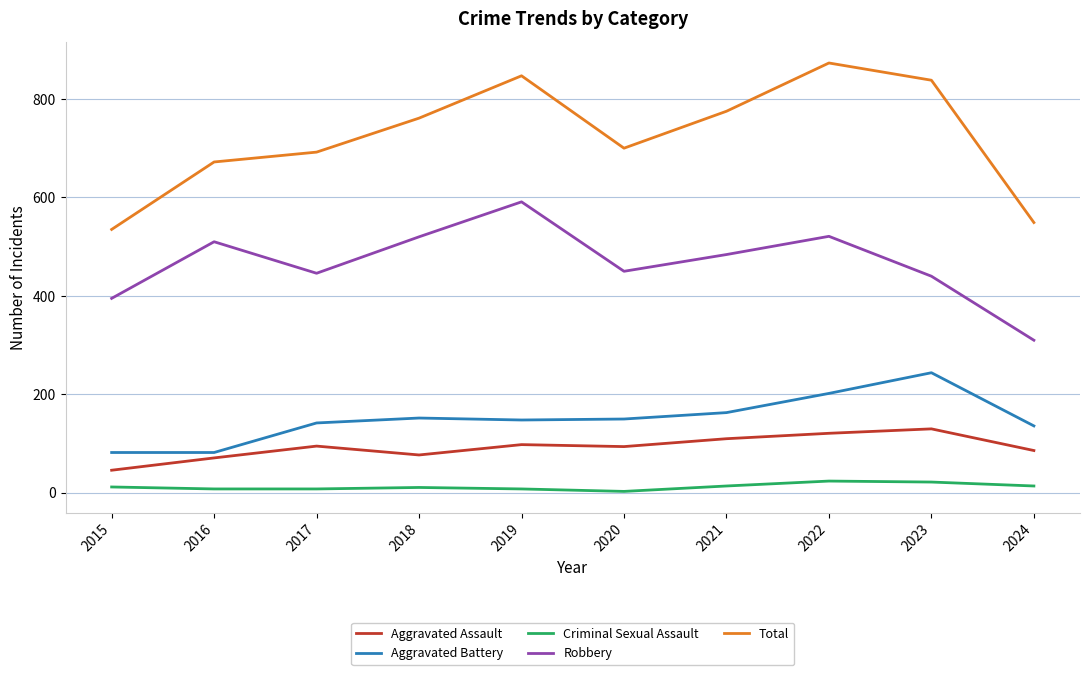

What is the approximate value of Aggravated Assault at 2017, to the nearest 5?

95